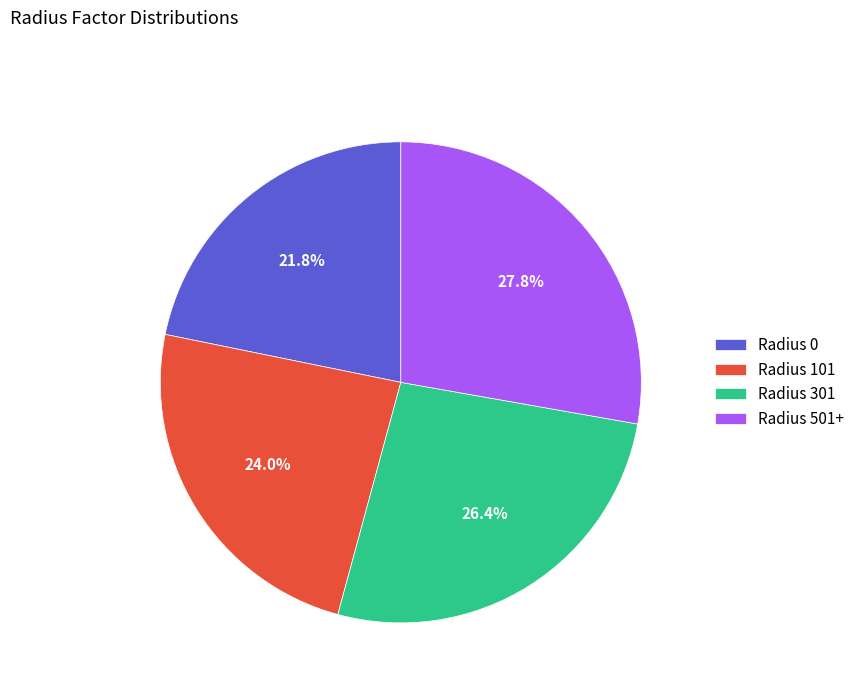

What percentage do Radius 301 and Radius 501+ together represent?

54.2%